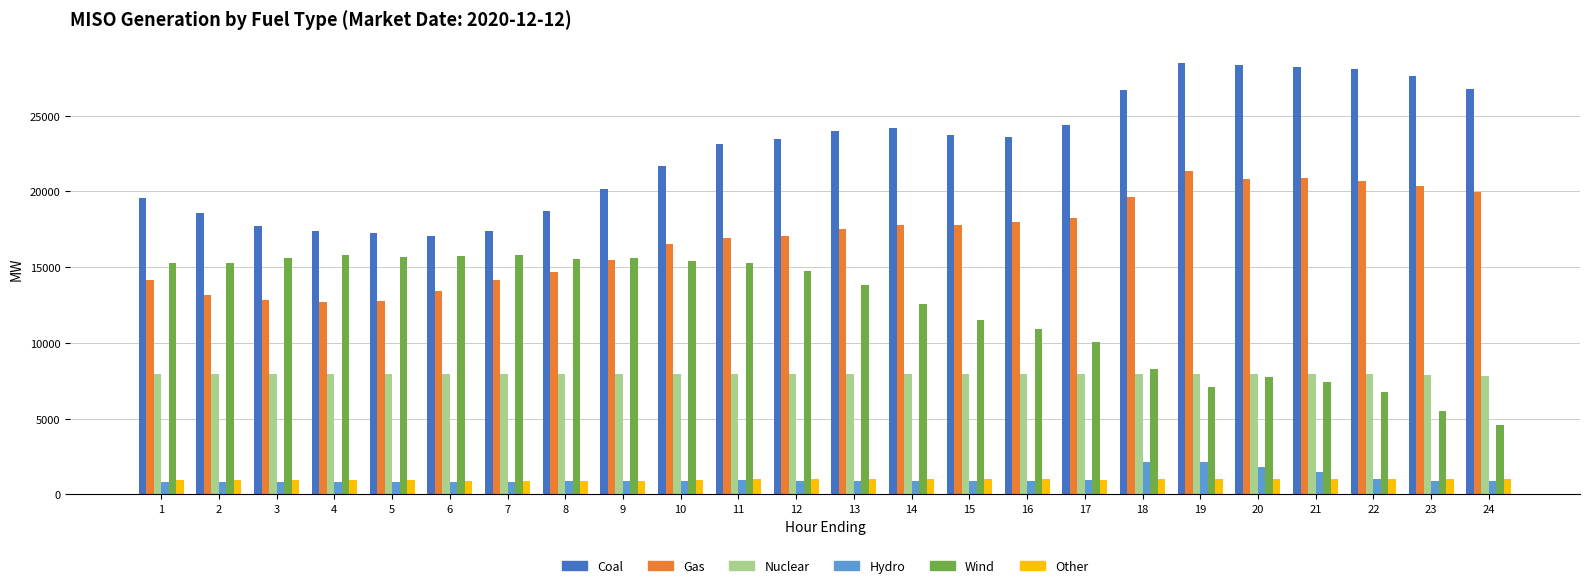

At how many categories does at least one series exceed 9004?

24